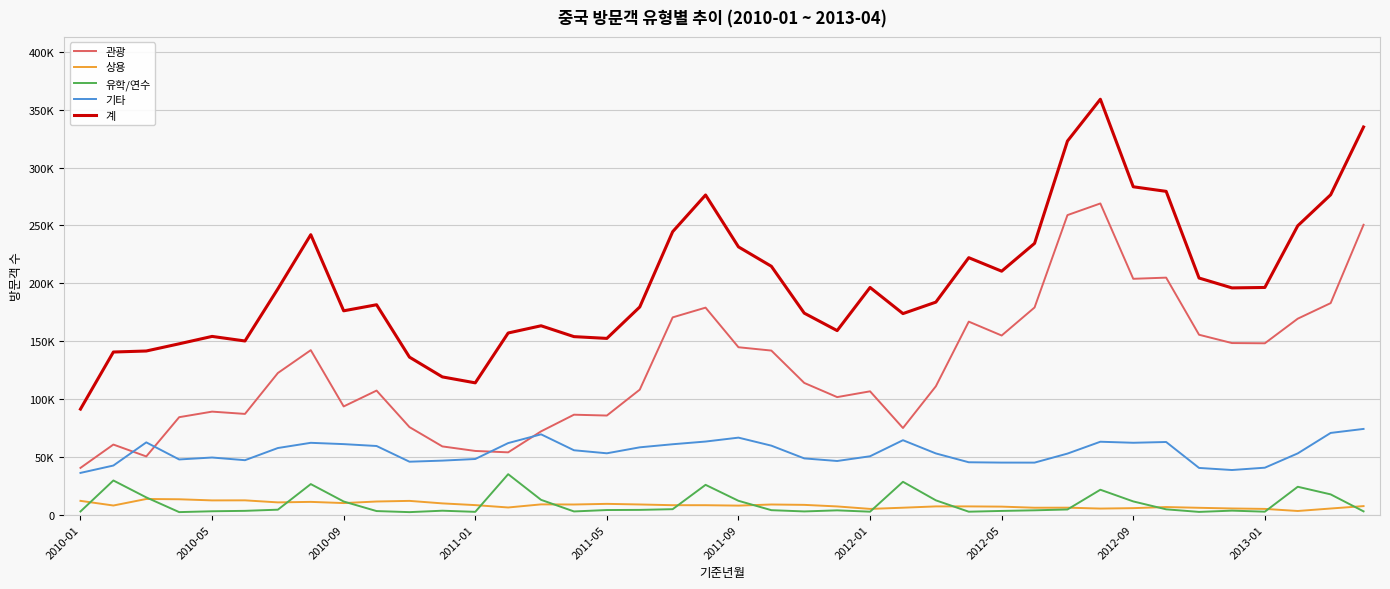

What are all the series names shown in the legend?

관광, 상용, 유학/연수, 기타, 계